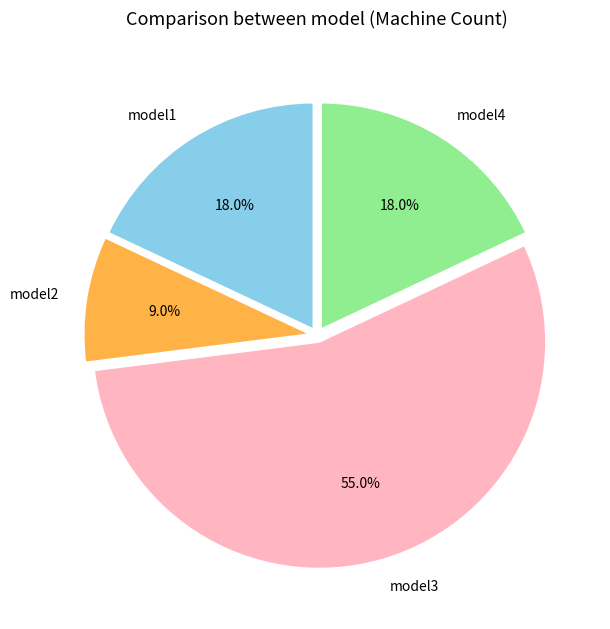

Is it true that model1 is 32% of the pie?

False